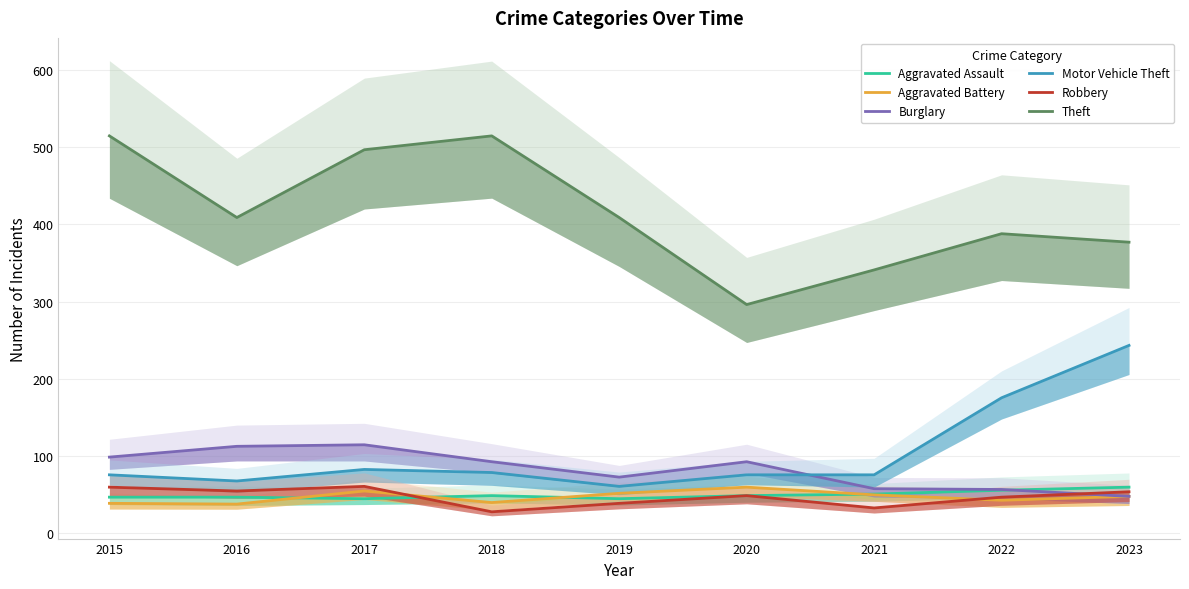

Is this an area chart (filled region under the line)?

No